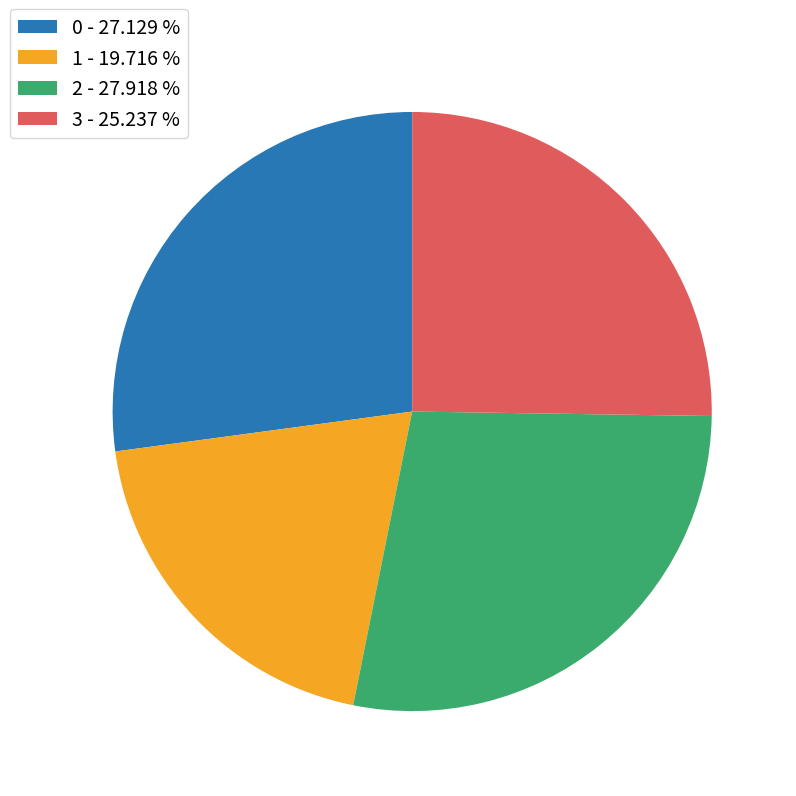

Rank the categories by value from highest to lowest.

2, 0, 3, 1